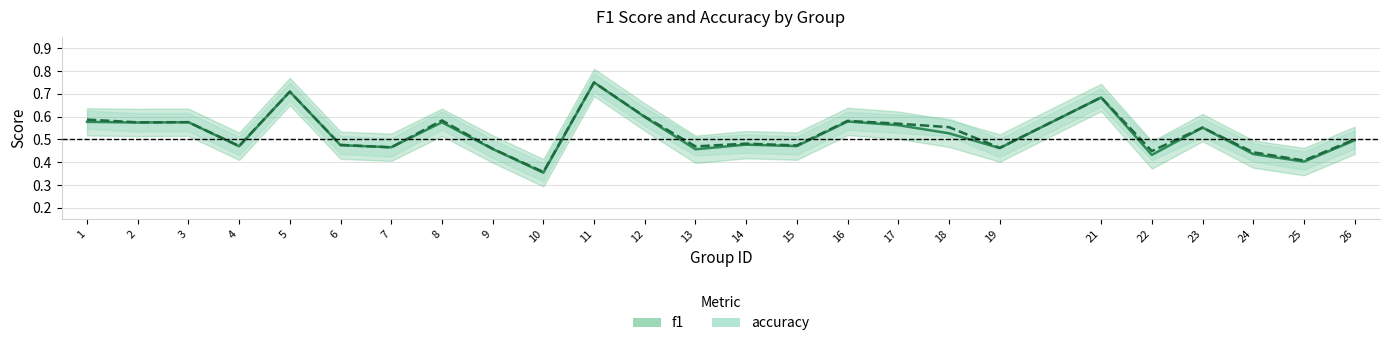

Which series has the widest spread of values?

f1_line